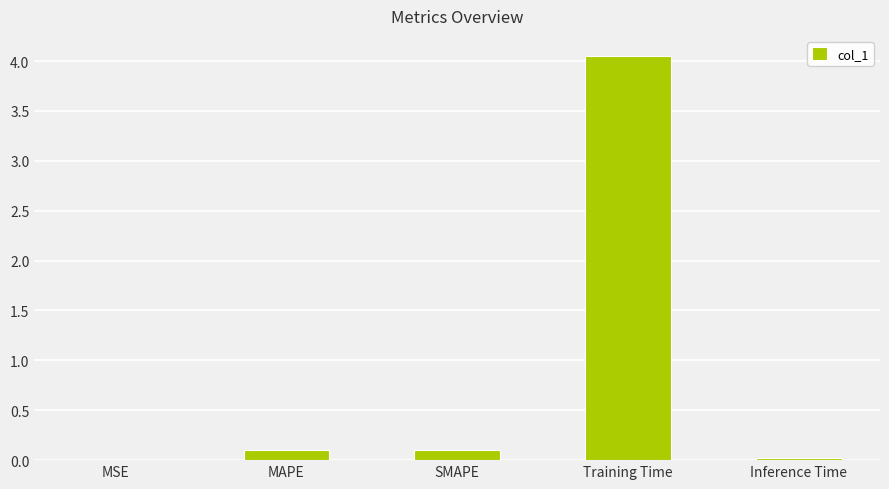

At which category does the chart reach its peak across all series?

Training Time